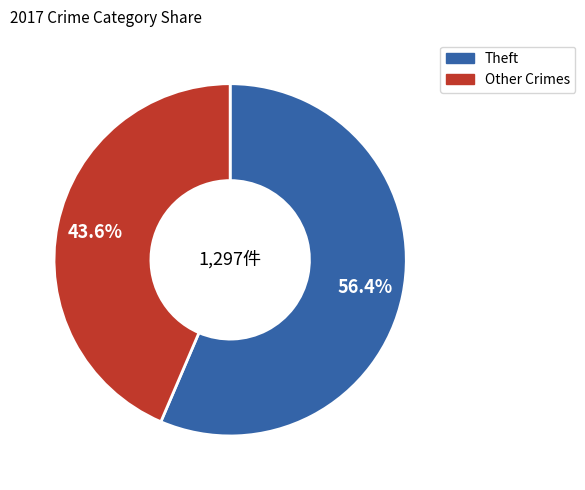

Is there a majority slice in this chart?

Yes